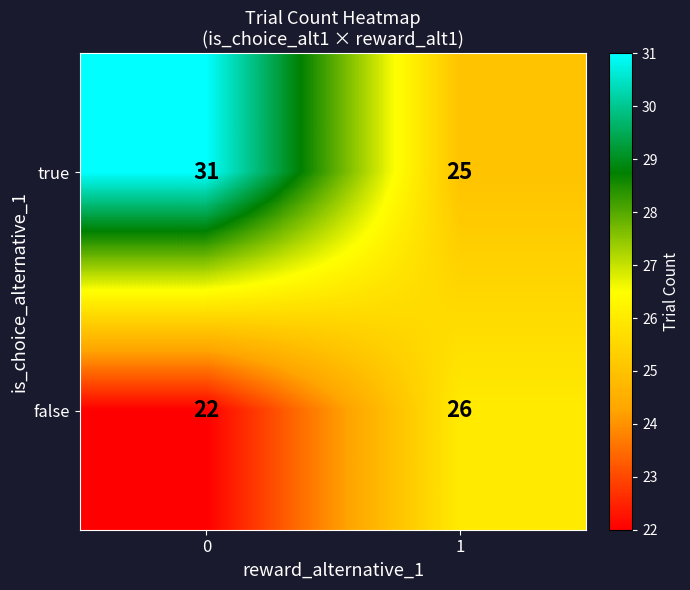

What is the sum of the true values at 0 and 1?

56